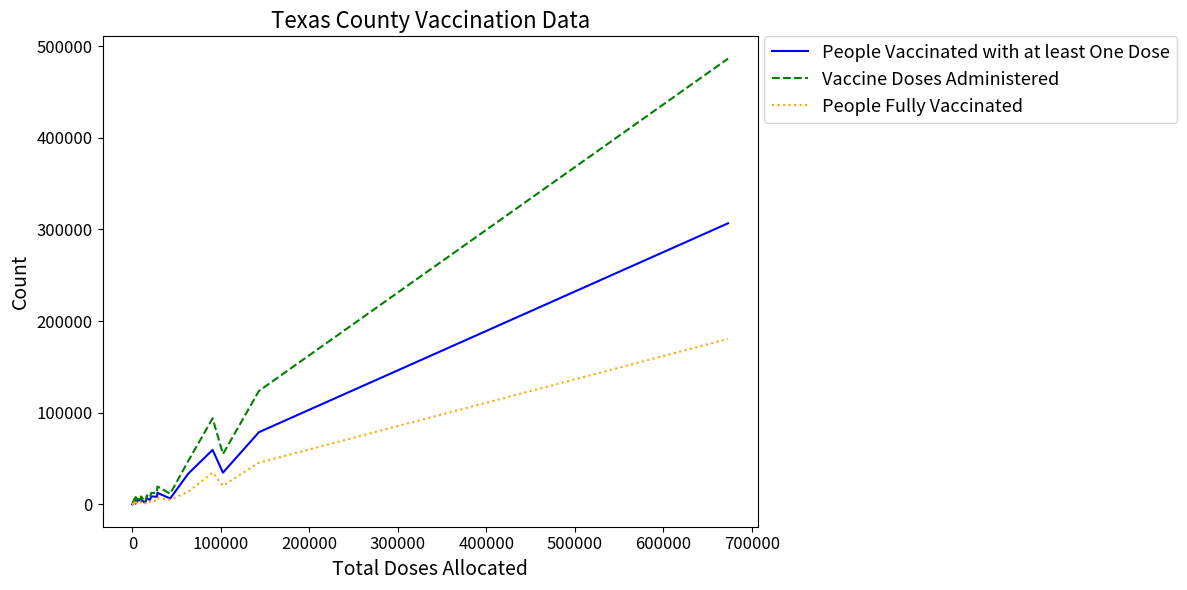

What is the value of the People Fully Vaccinated point at the 23rd from the left?

1904